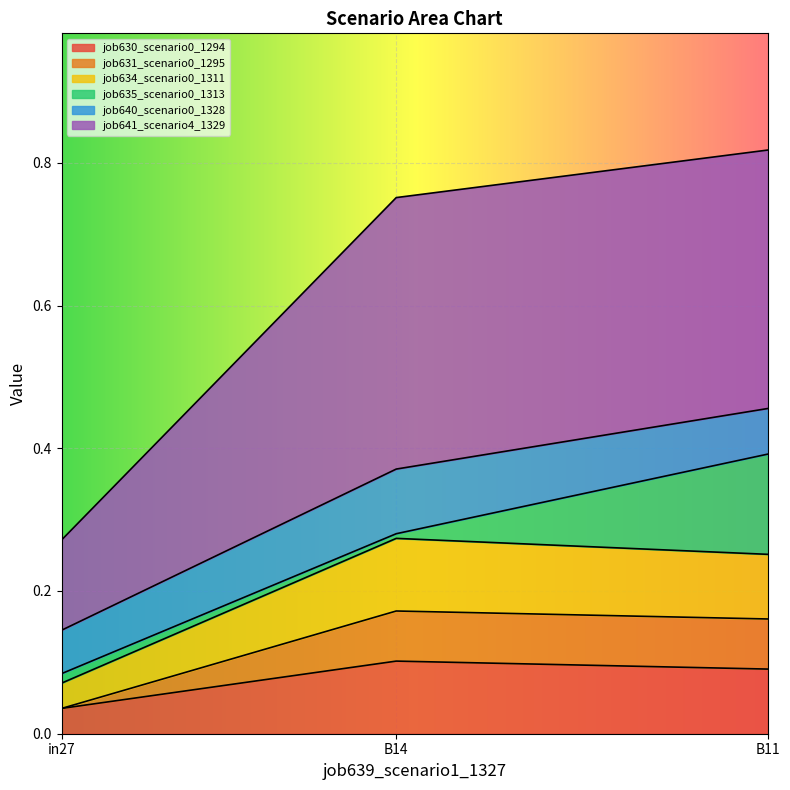

How many categories are shown in the chart?

3